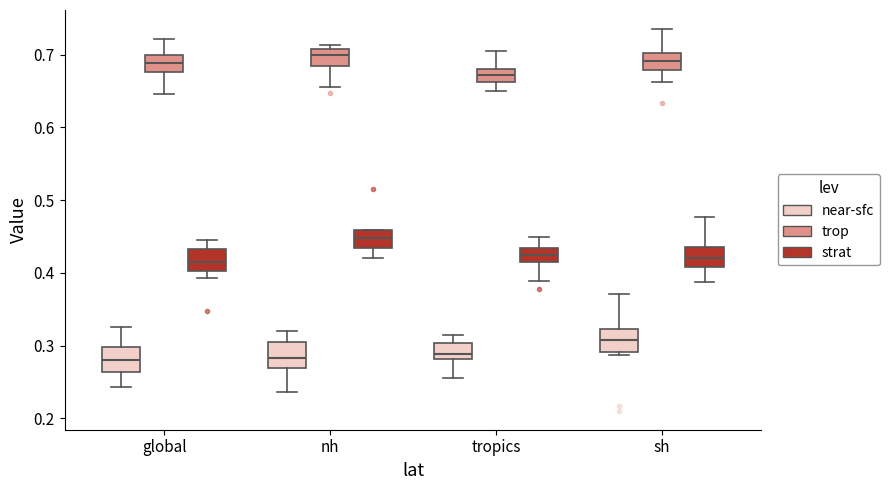

Reading left to right, transcribe this box plot: for each box, give where its median line is, the range the box spans, and where its two whiskers end, as read against the y-axis. The values are not printed on the chart, so give them approximately, as read against the axis.

global (near-sfc): median 0.28, box 0.26 to 0.30, whiskers 0.24 to 0.33
global (trop): median 0.69, box 0.68 to 0.70, whiskers 0.65 to 0.72
global (strat): median 0.42, box 0.40 to 0.43, whiskers 0.39 to 0.45
nh (near-sfc): median 0.28, box 0.27 to 0.31, whiskers 0.24 to 0.32
nh (trop): median 0.70, box 0.68 to 0.71, whiskers 0.66 to 0.71 (just above the box's upper edge)
nh (strat): median 0.45, box 0.43 to 0.46, whiskers 0.42 to 0.46
tropics (near-sfc): median 0.29, box 0.28 to 0.30, whiskers 0.26 to 0.31
tropics (trop): median 0.67, box 0.66 to 0.68, whiskers 0.65 to 0.70
tropics (strat): median 0.42, box 0.41 to 0.43, whiskers 0.39 to 0.45
sh (near-sfc): median 0.31, box 0.29 to 0.32, whiskers 0.29 (just below the box's lower edge) to 0.37
sh (trop): median 0.69, box 0.68 to 0.70, whiskers 0.66 to 0.73
sh (strat): median 0.42, box 0.41 to 0.44, whiskers 0.39 to 0.48